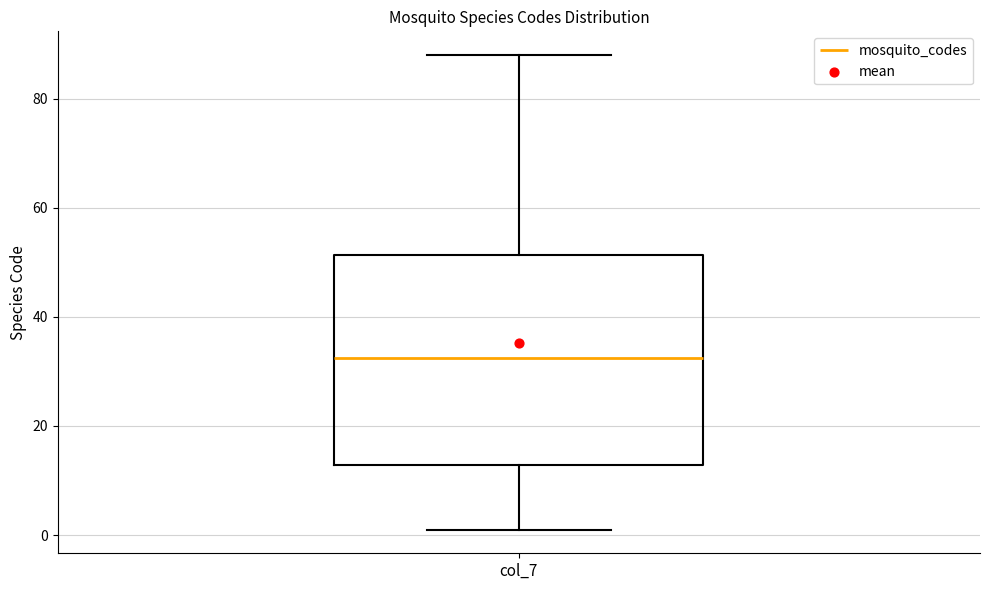

Read this box plot against the y-axis: the position of the median line, the range covered by the box, and the ends of both whiskers. The values are not printed on the chart, so give them approximately, as read against the axis.

median 32, box 12 to 52, whiskers 2 to 88